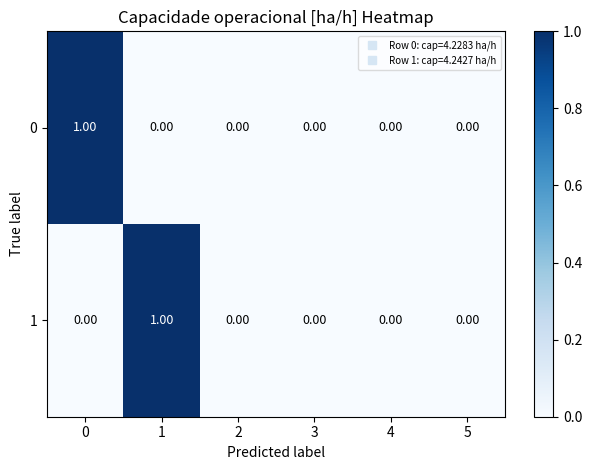

Is the value of 1 at 1 greater than the value of 0 at 3?

Yes